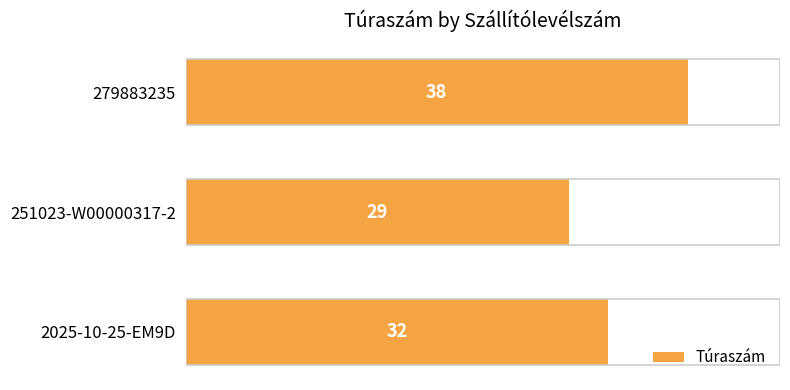

Read the value at 251023-W00000317-2.

29